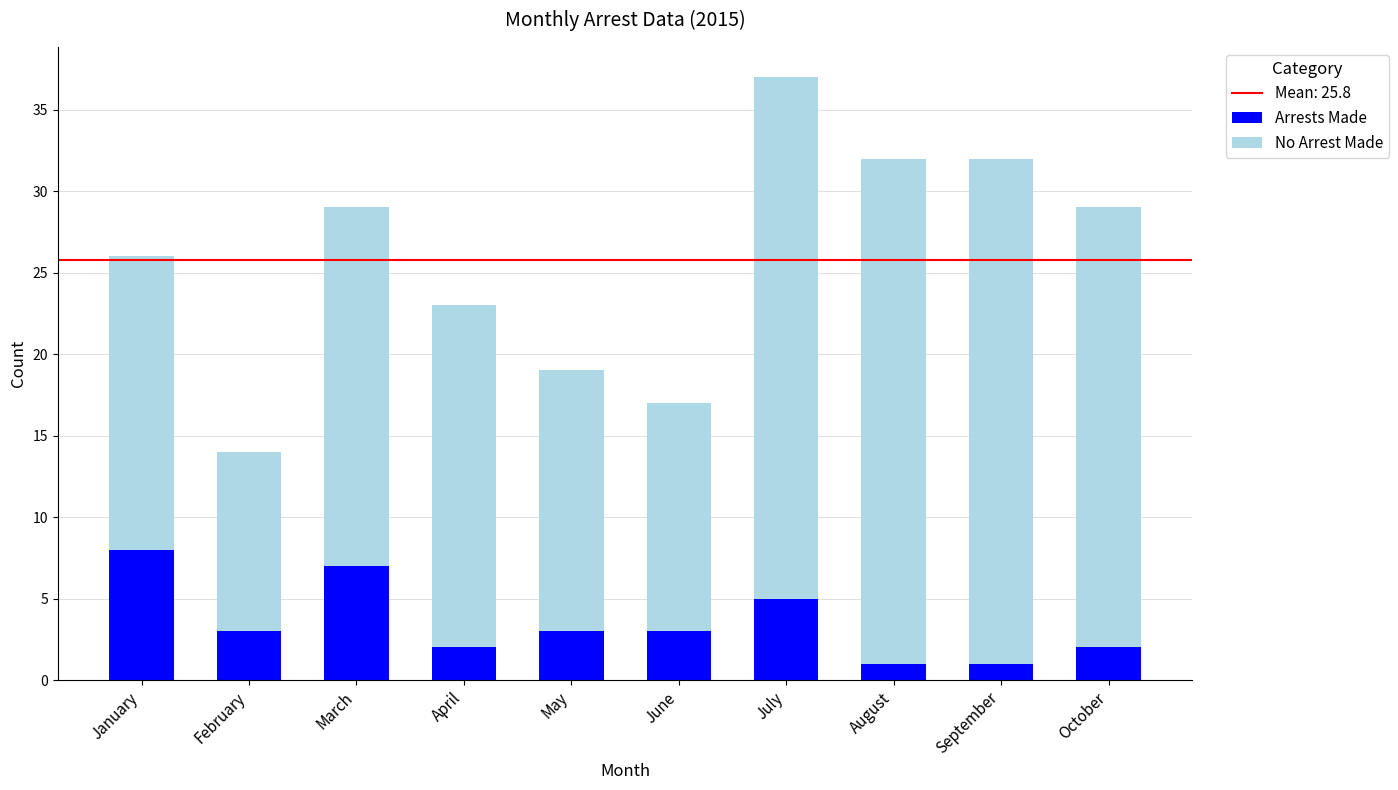

What is the highest value of the Arrests Made series?

8